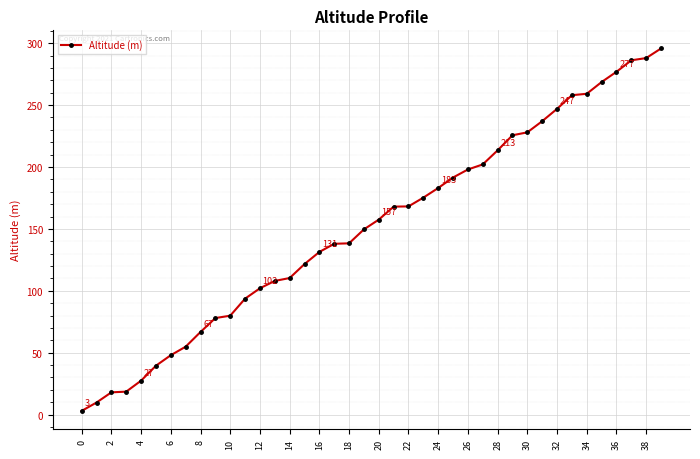

What is the difference between the second highest and minimum values?

285.0